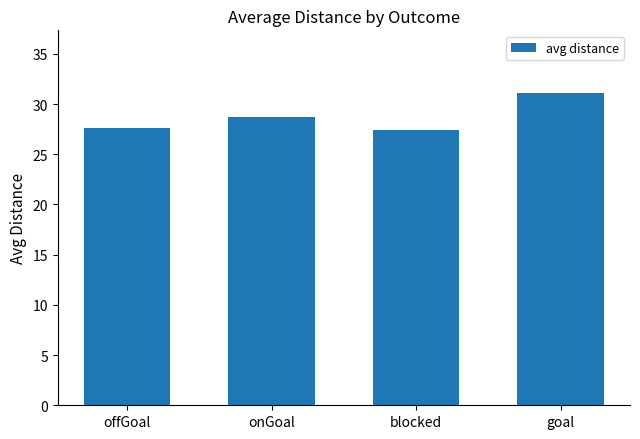

What is the label of the 1st bar from the right?

goal